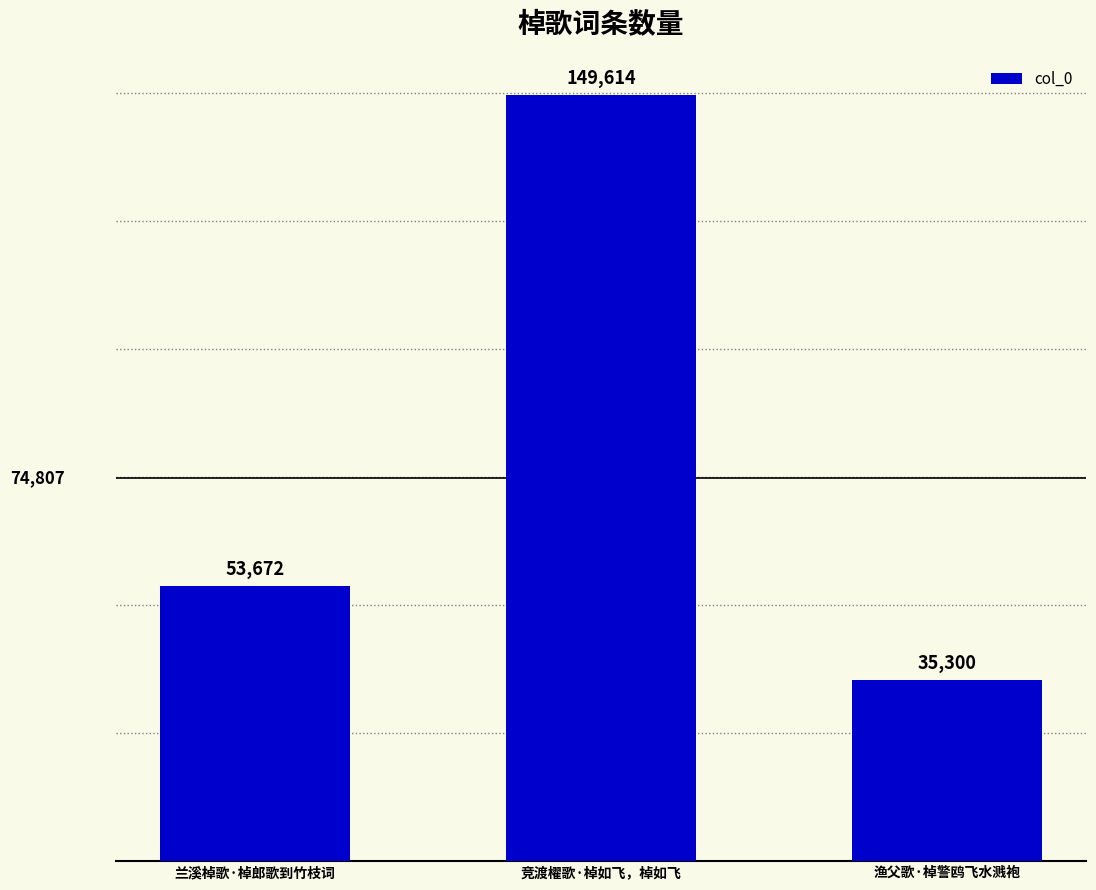

What is the difference between the values at 竞渡櫂歌·棹如飞，棹如飞 and 渔父歌·棹警鸥飞水溅袍?

114314